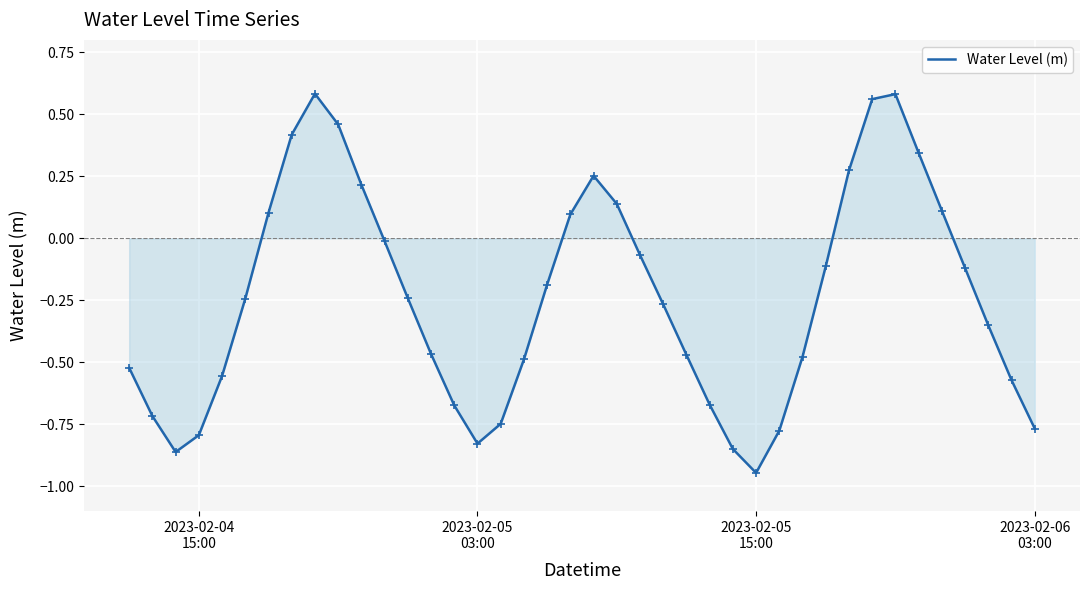

What is the difference between the maximum and minimum values?

1.5